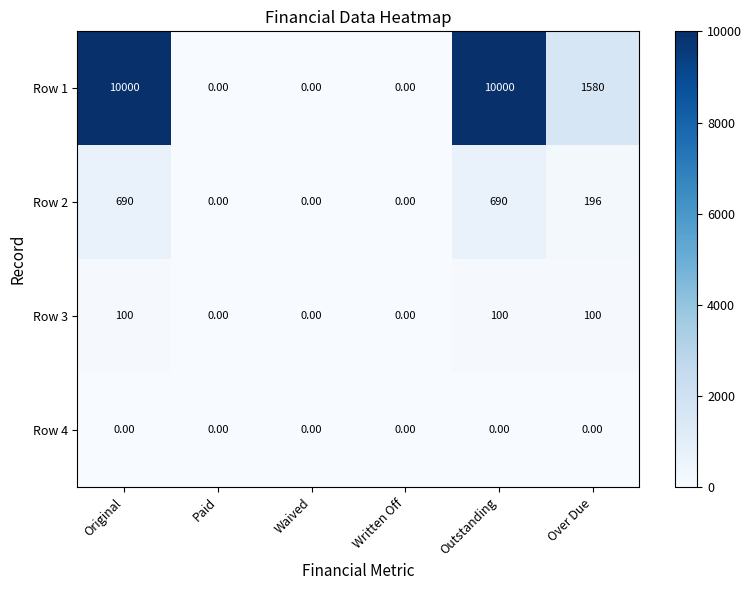

What is the total value across all series at Outstanding?

10790